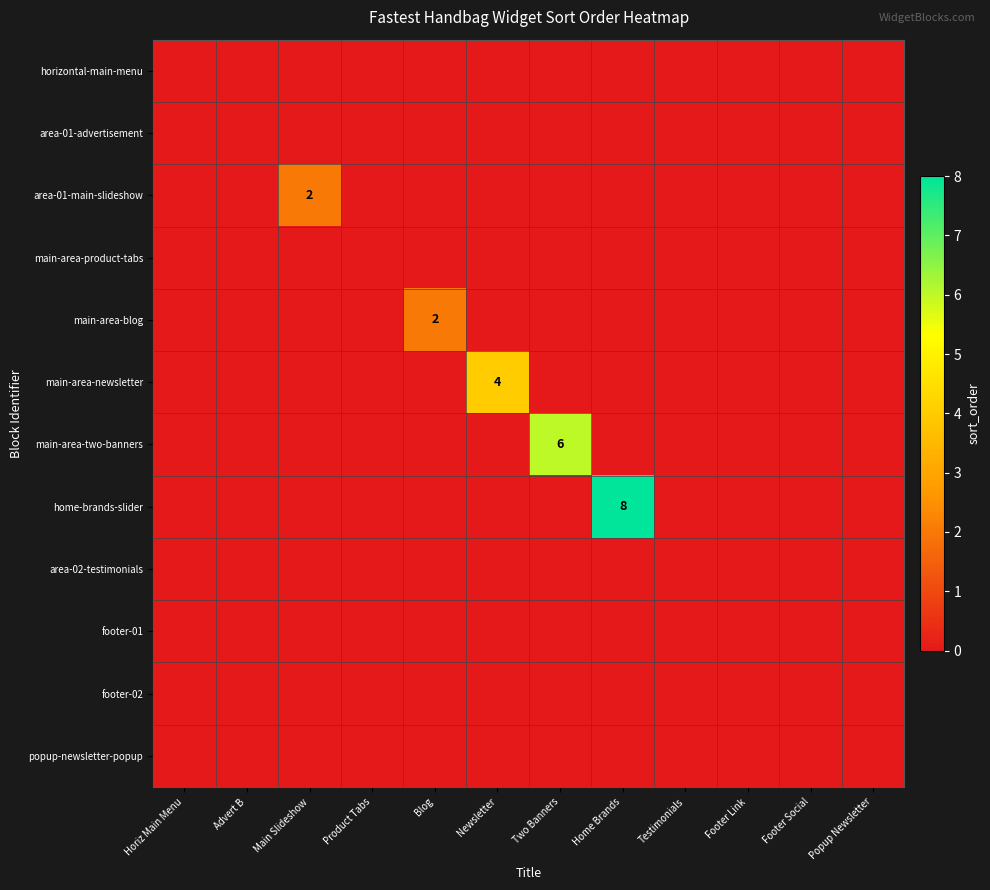

Is the value of area-01-main-slideshow at Product Tabs greater than the value of popup-newsletter-popup at Product Tabs?

No